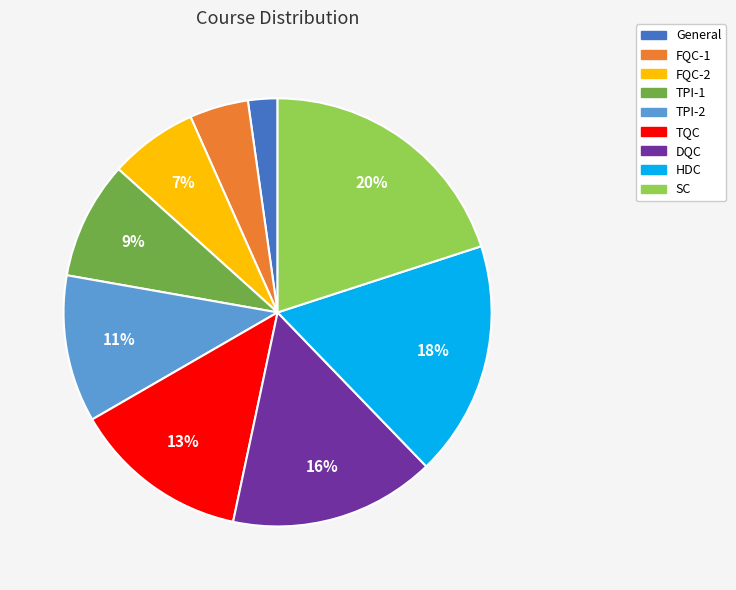

How many slices are in this pie chart?

9